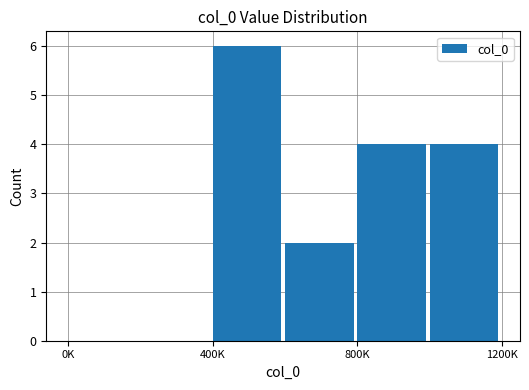

Count the number of data series in this chart.

1